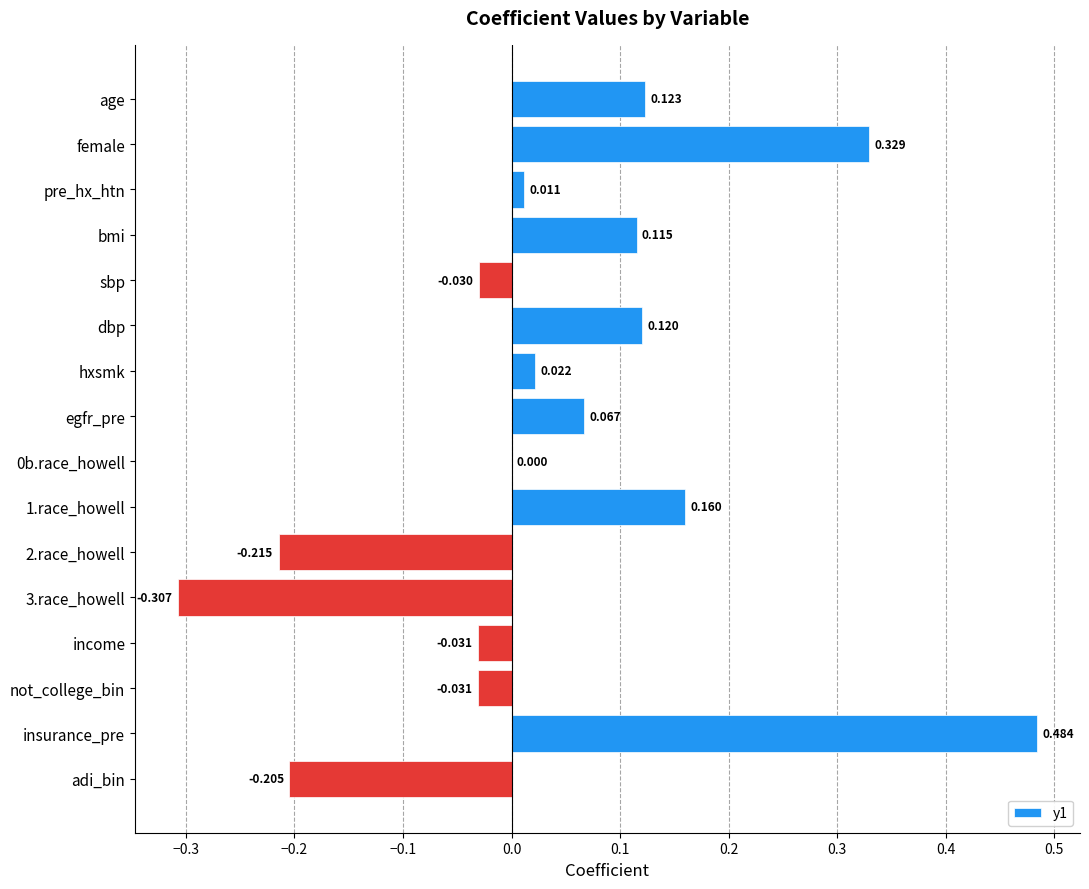

Which category has the highest value across all series?

insurance_pre